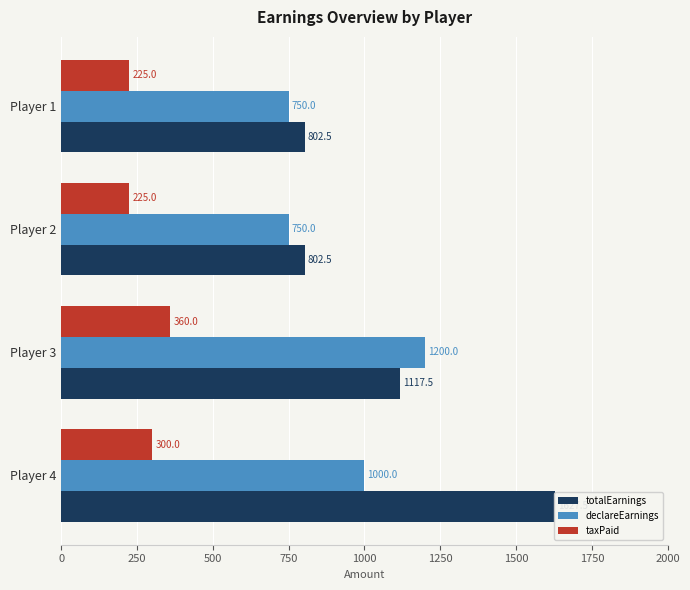

What are all the series names shown in the legend?

totalEarnings, declareEarnings, taxPaid